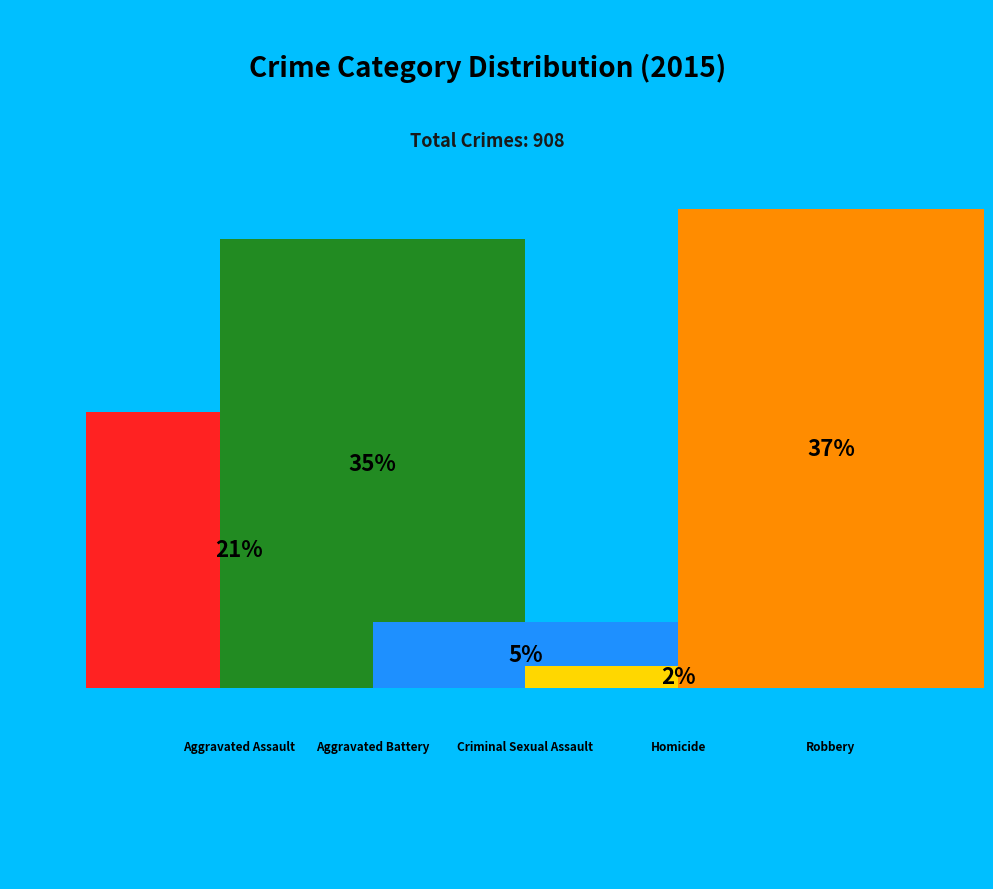

How many segments does this pie chart have?

5